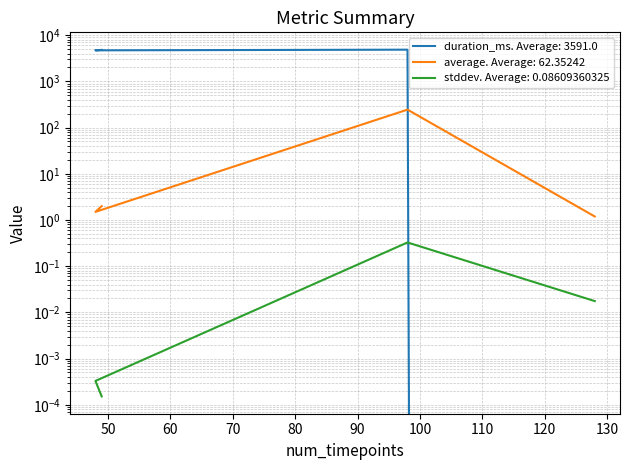

In stddev, how many points are higher than both neighbors (excluding endpoints)?

1